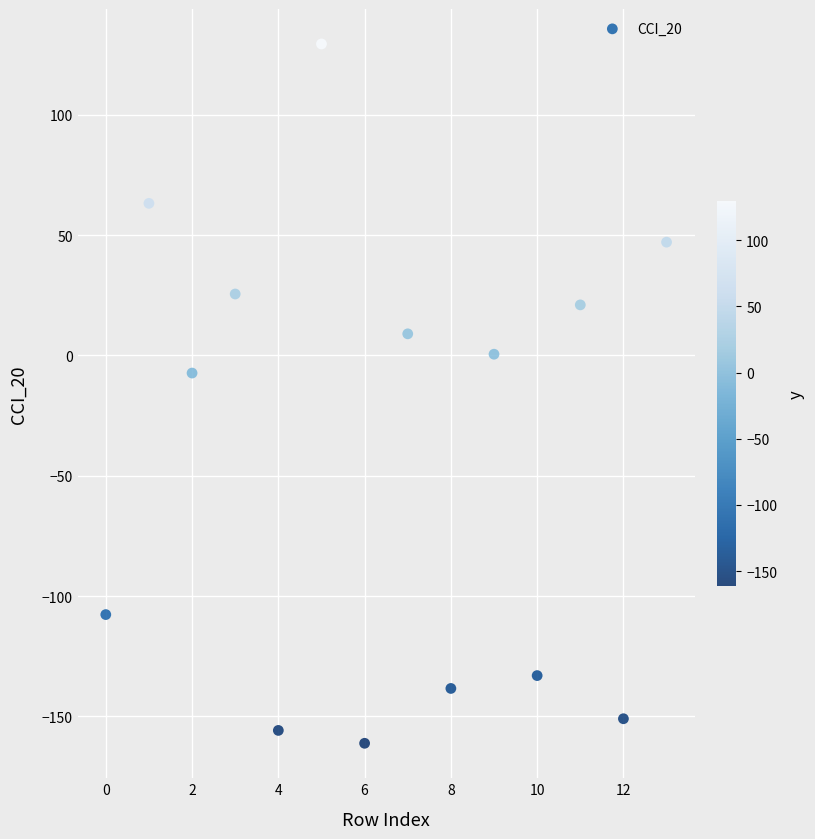

What is the range of Y values (max minus min)?

290.5